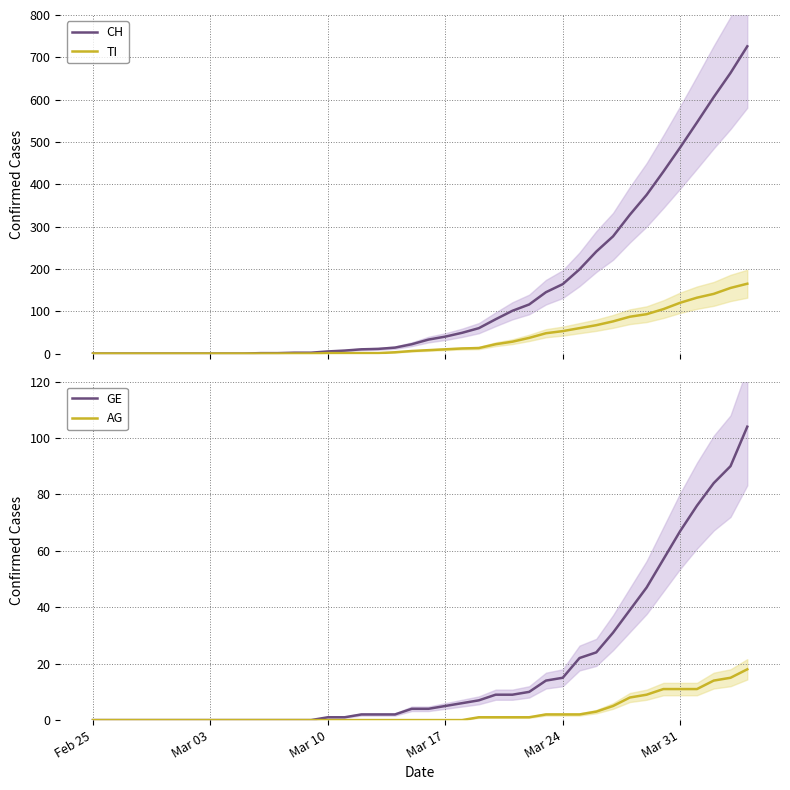

Is it true that AG equals 0 at Mar 03?

True